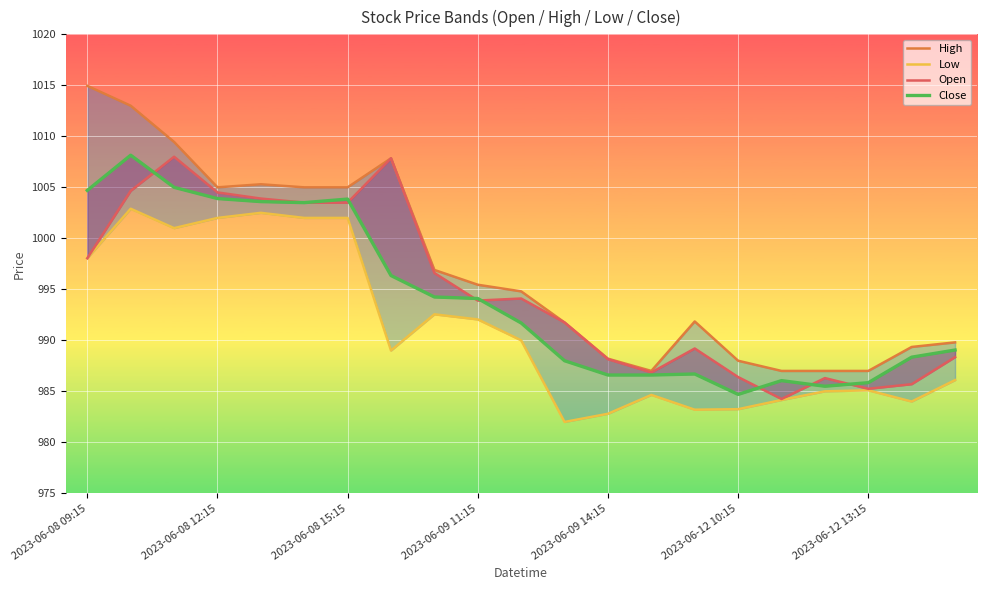

What are all the series names shown in the legend?

High, Low, Open, Close